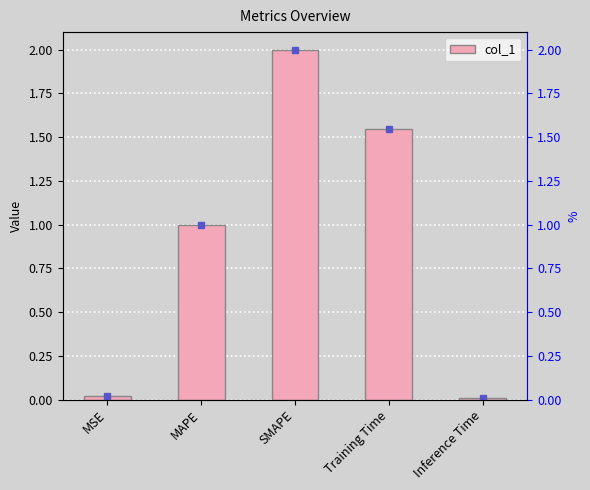

What is the difference between the values at MAPE and Training Time?

0.5